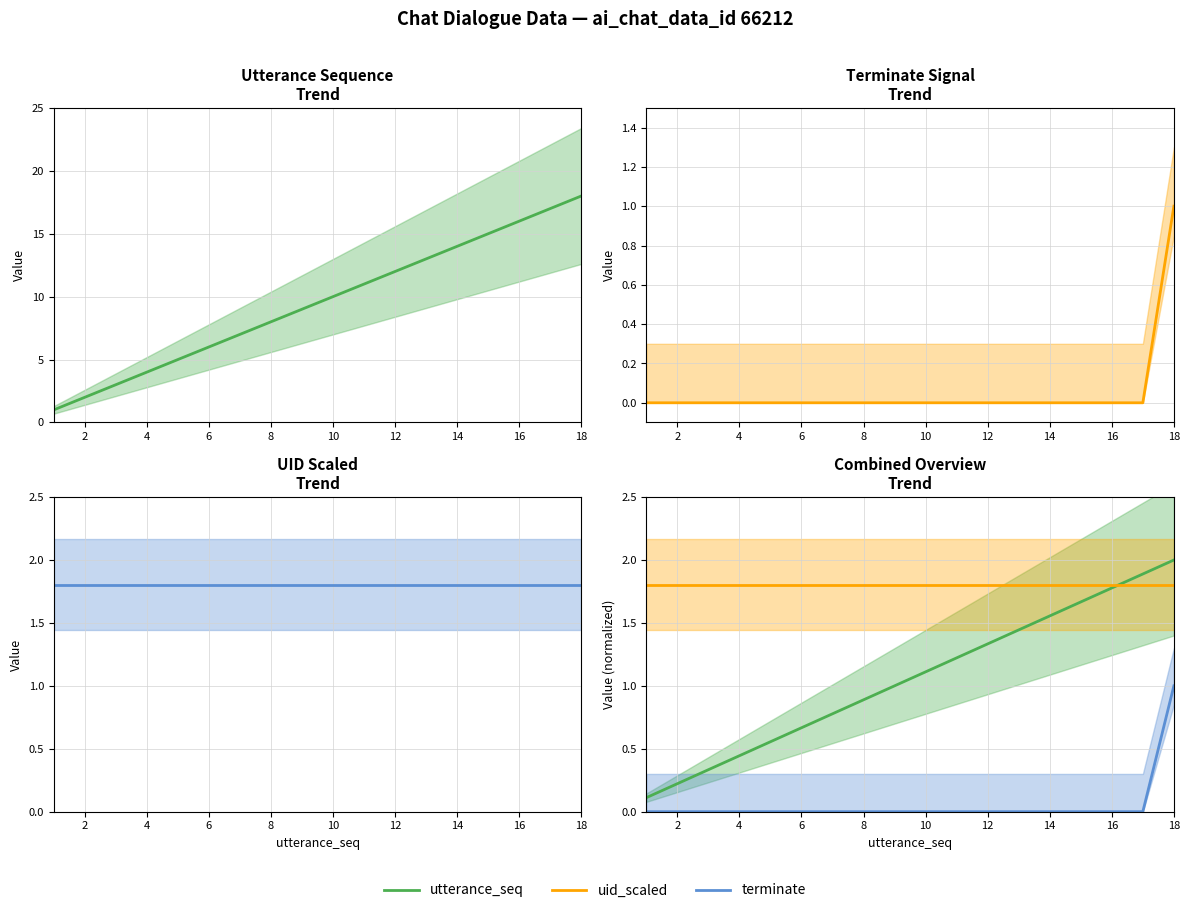

How many values in terminate are above zero?

1